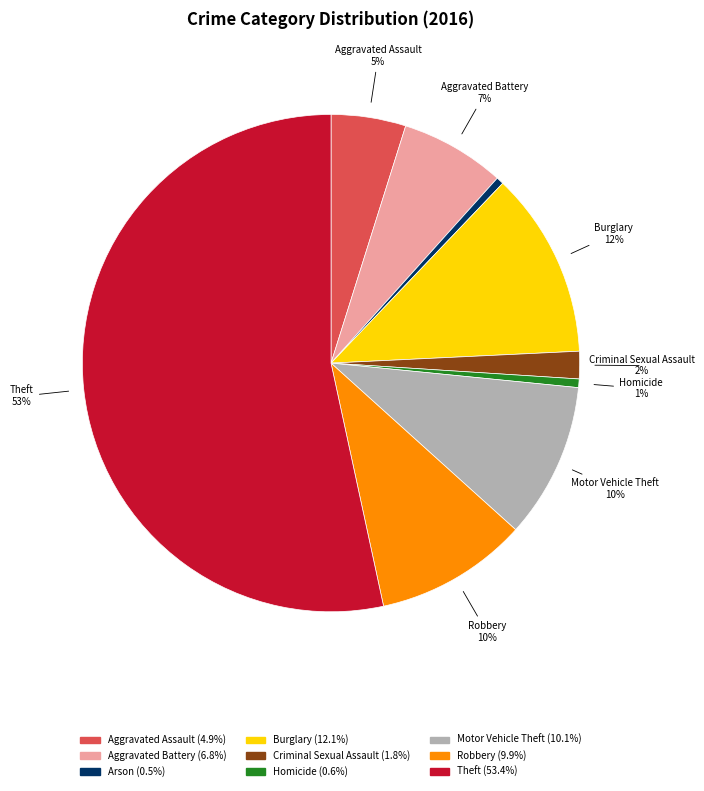

To the nearest percent, what is the difference between the largest and smallest slice percentages?

53%